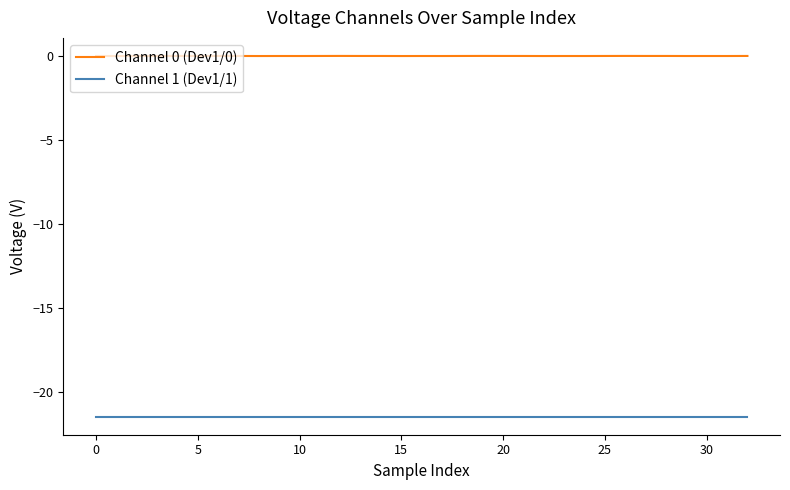

What is the smallest value displayed?

-21.5